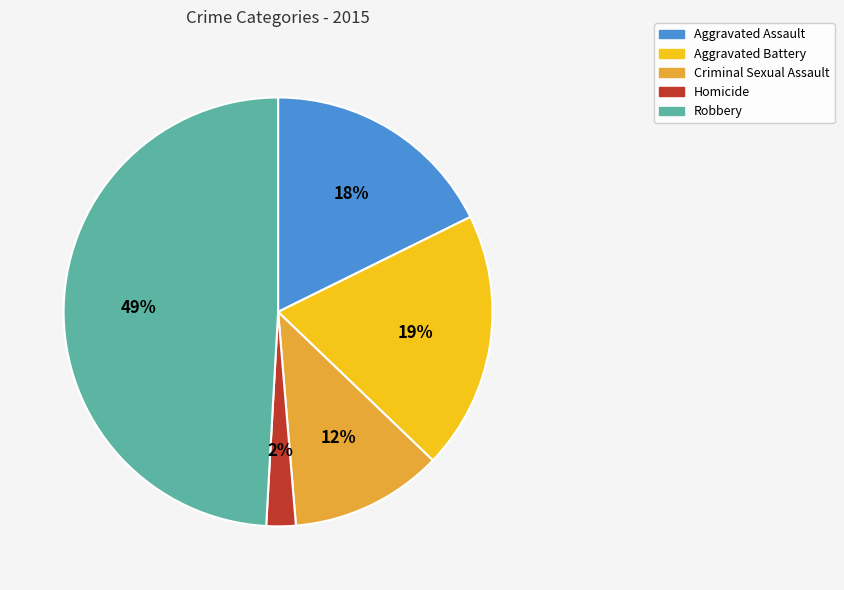

Count the number of slices in the pie.

5